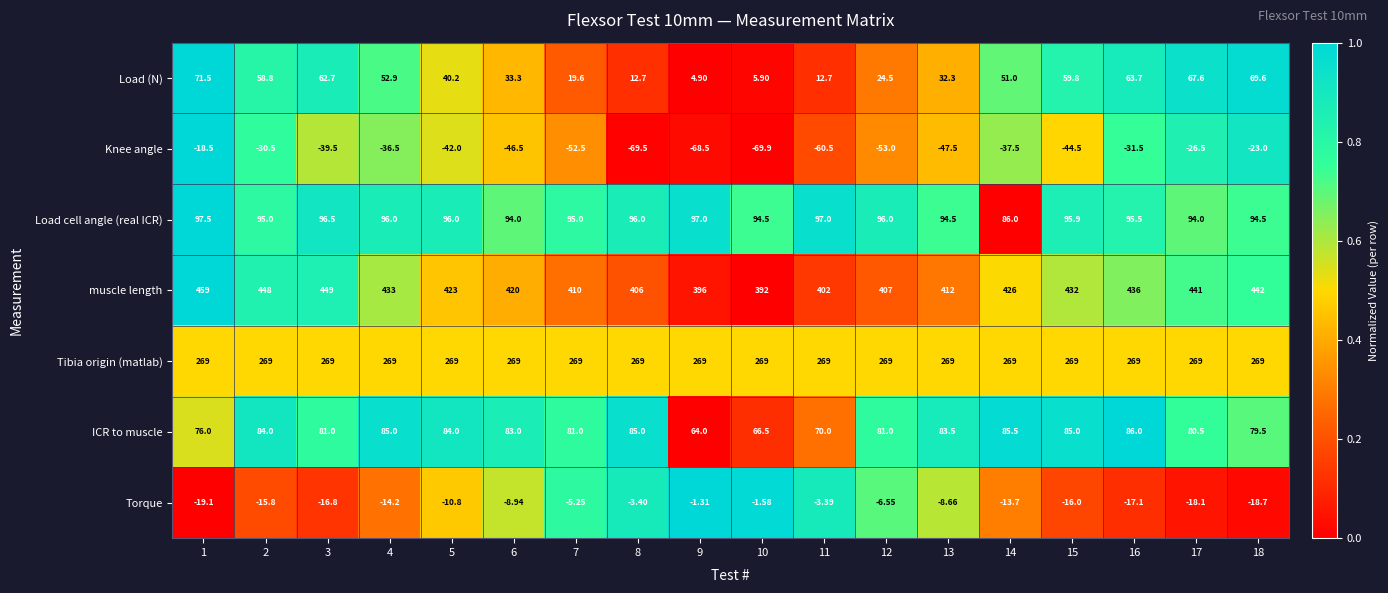

Rank the series at 8 from highest to lowest value.

muscle length, Tibia origin (matlab), Load cell angle (real ICR), ICR to muscle, Load (N), Torque, Knee angle